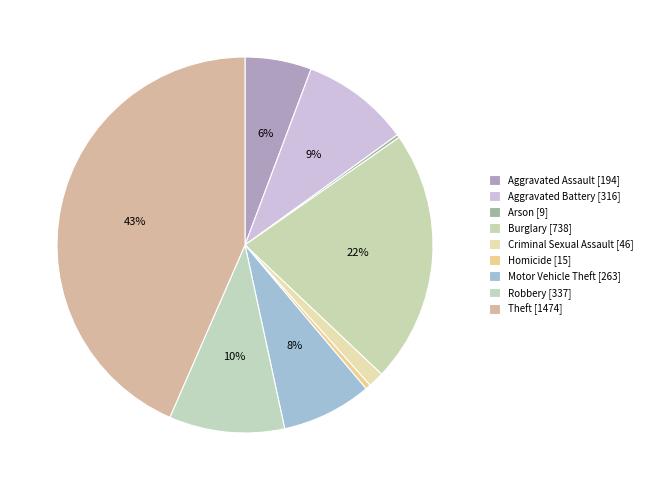

What is the total percentage of Theft and Aggravated Assault?

49.2%